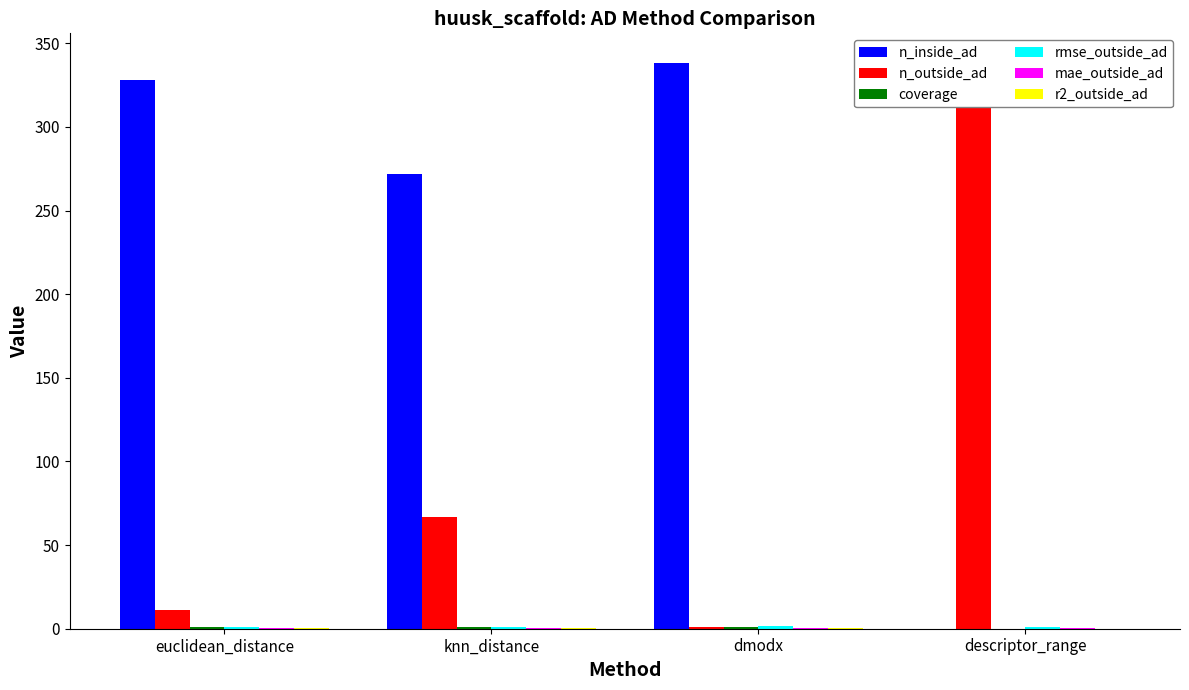

How many groups of bars are there?

4